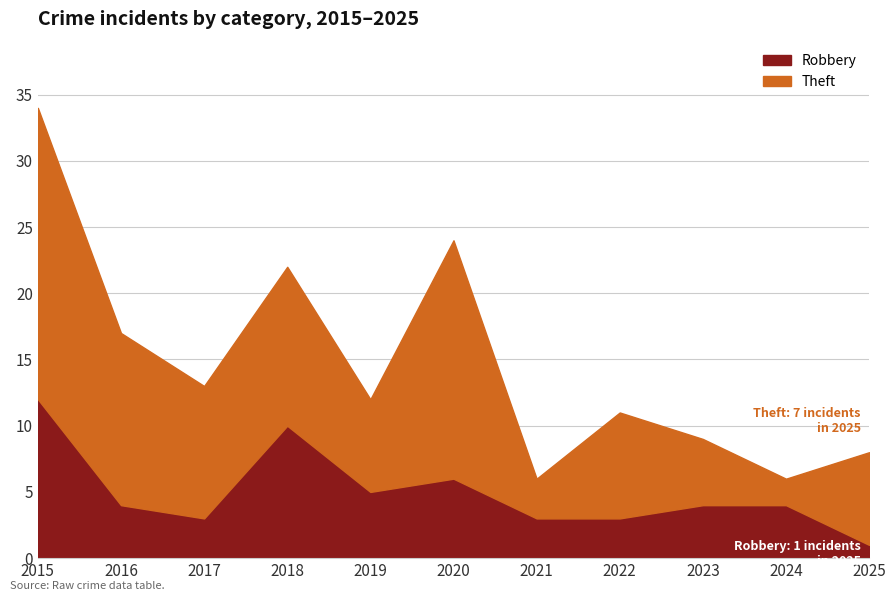

At which label does Robbery reach its peak?

2015